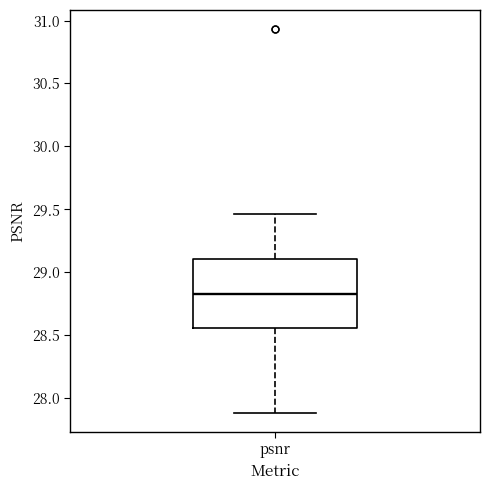

Read this box plot against the y-axis: the position of the median line, the range covered by the box, and the ends of both whiskers. The values are not printed on the chart, so give them approximately, as read against the axis.

median 28.80, box 28.55 to 29.10, whiskers 27.90 to 29.45